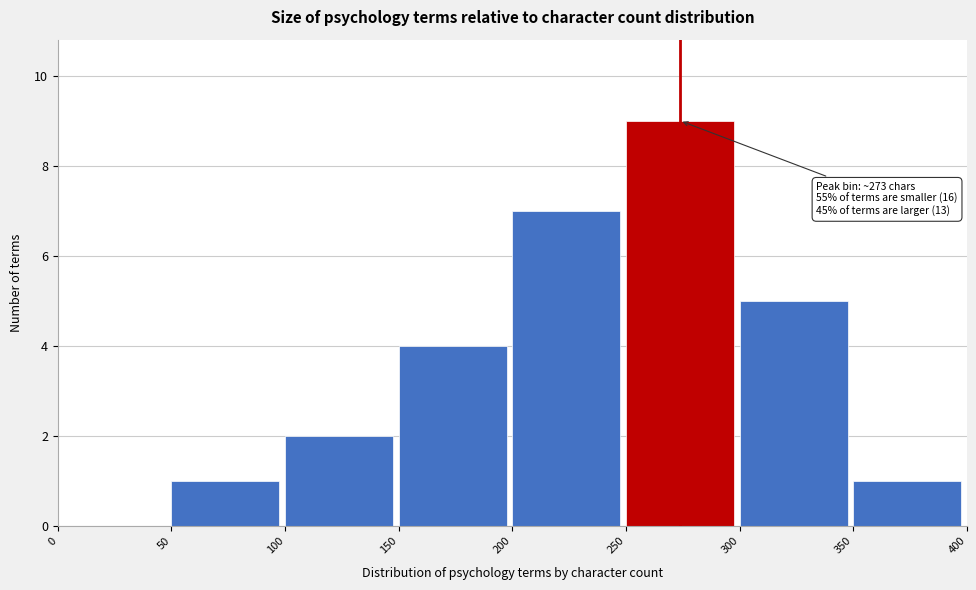

Which range on the x-axis has the tallest bar?

250 to 300